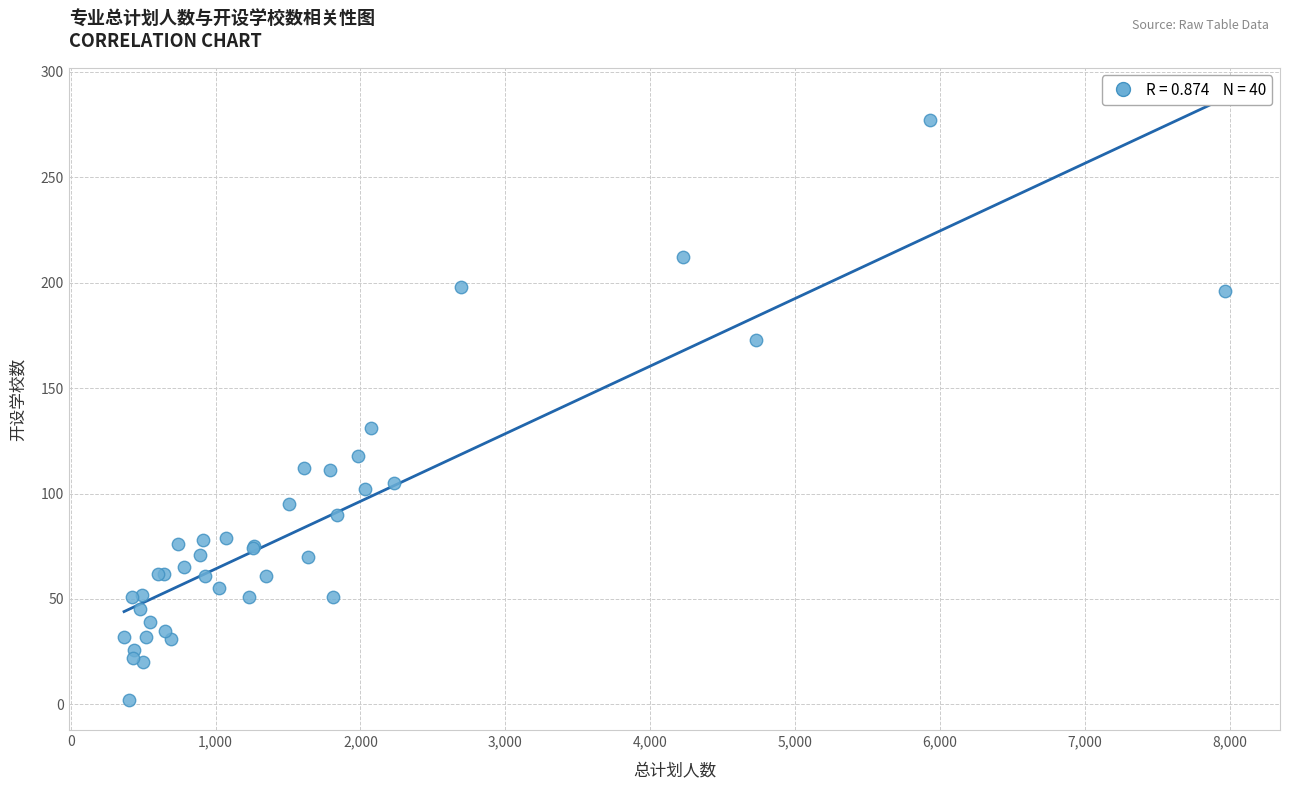

What Y value in the scatter plot is closest to 139?

131